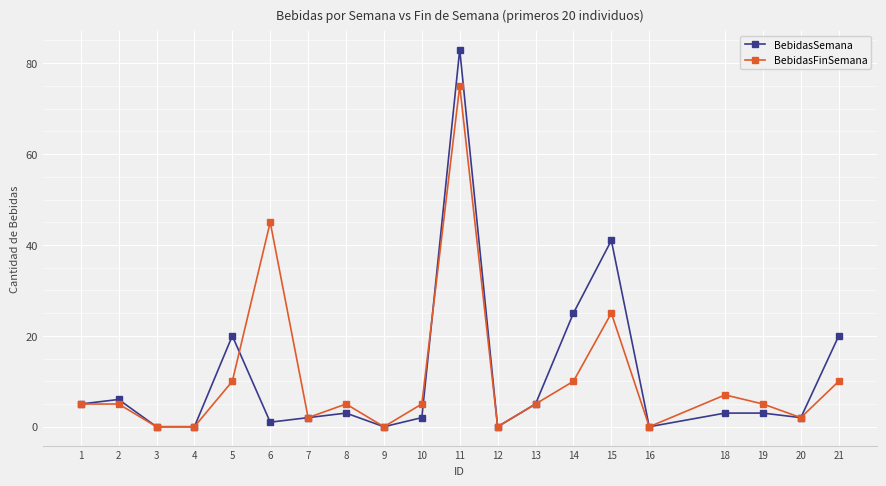

What are all the series names shown in the legend?

BebidasSemana, BebidasFinSemana